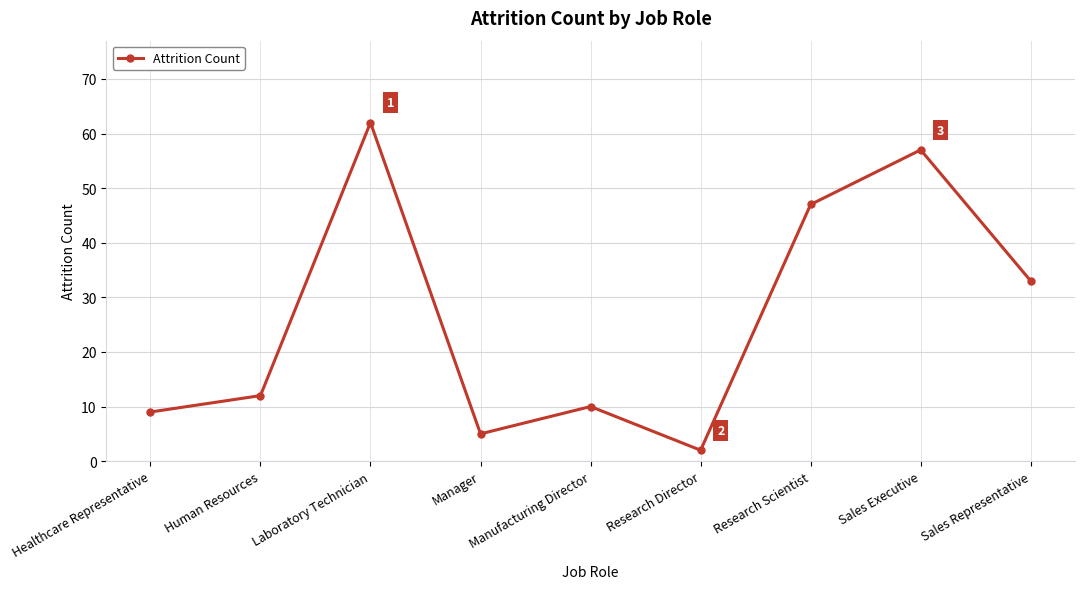

Reading right to left, transcribe all the data shown in this chart.

33	57	47	2	10	5	62	12	9